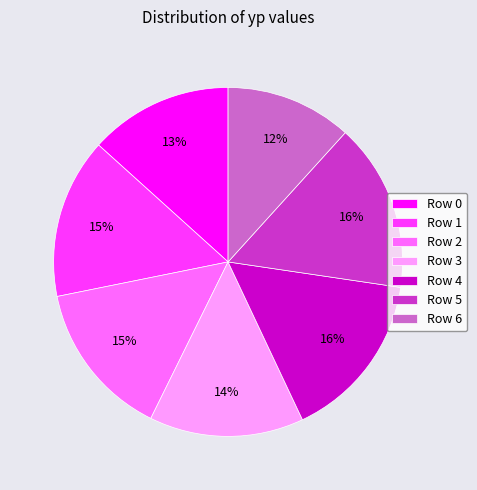

Approximately how many times larger is the value at Row 2 compared to Row 6?

1.2